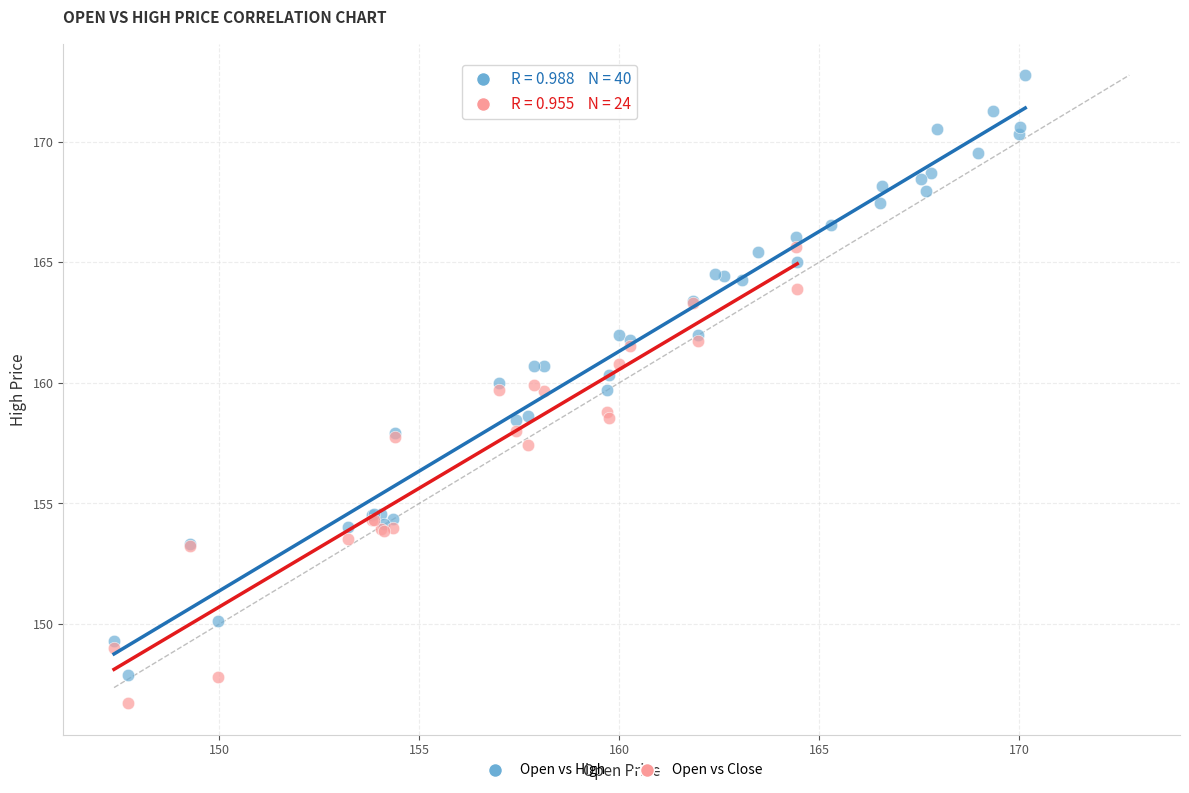

Which series reaches the maximum Y coordinate?

Open vs High